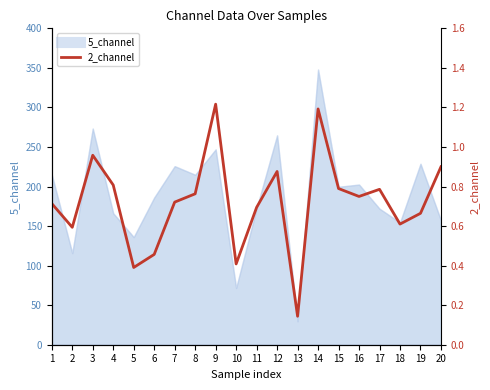

Count the number of categories in the chart.

20